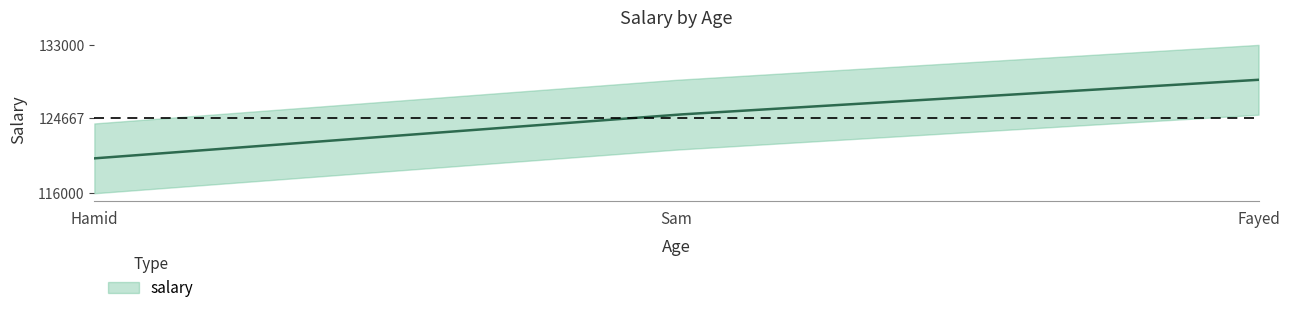

How many data points does each series have?

3